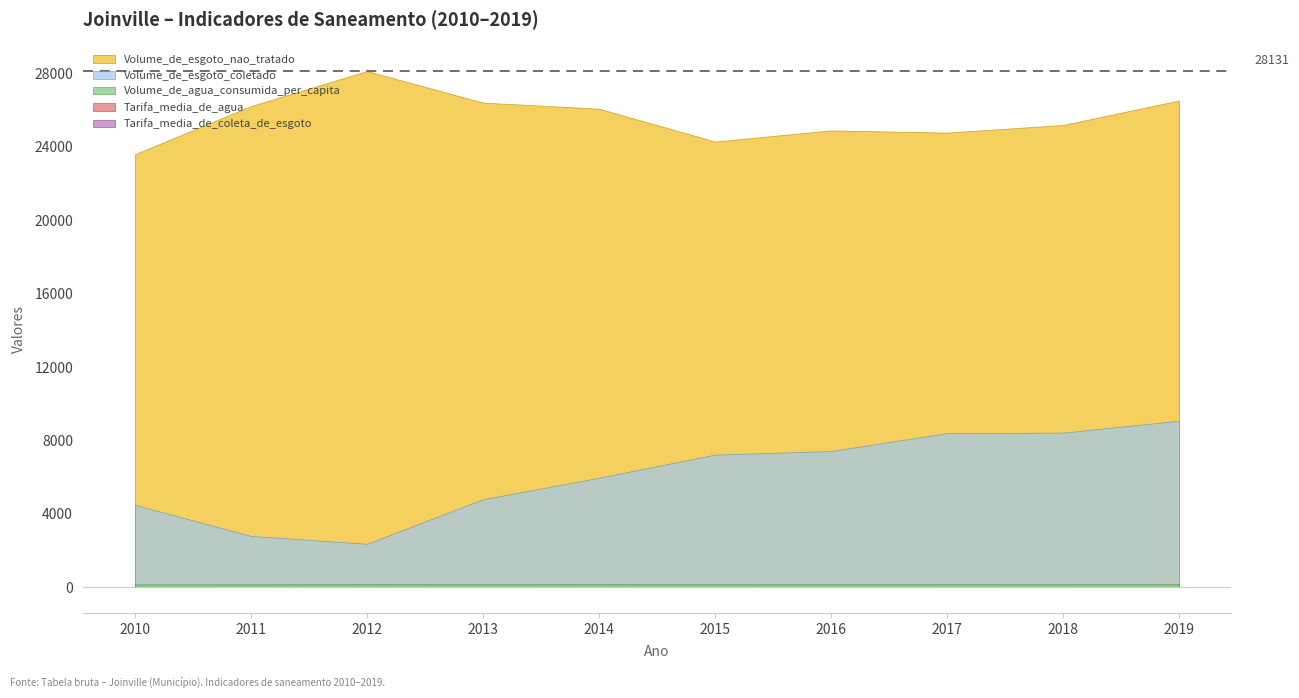

What is the lowest value of the Tarifa_media_de_coleta_de_esgoto series?

2.5